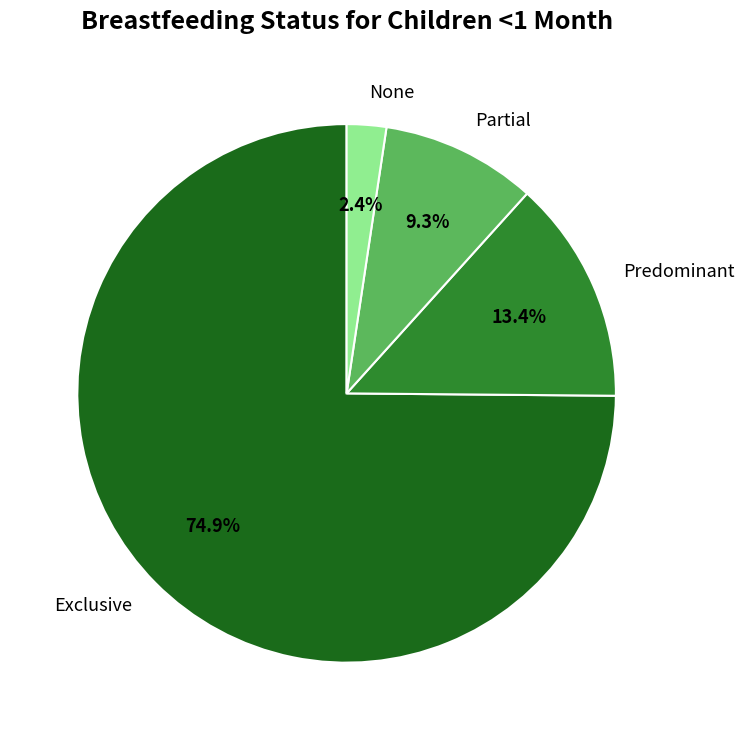

Is it true that Partial is 1% of the pie?

False